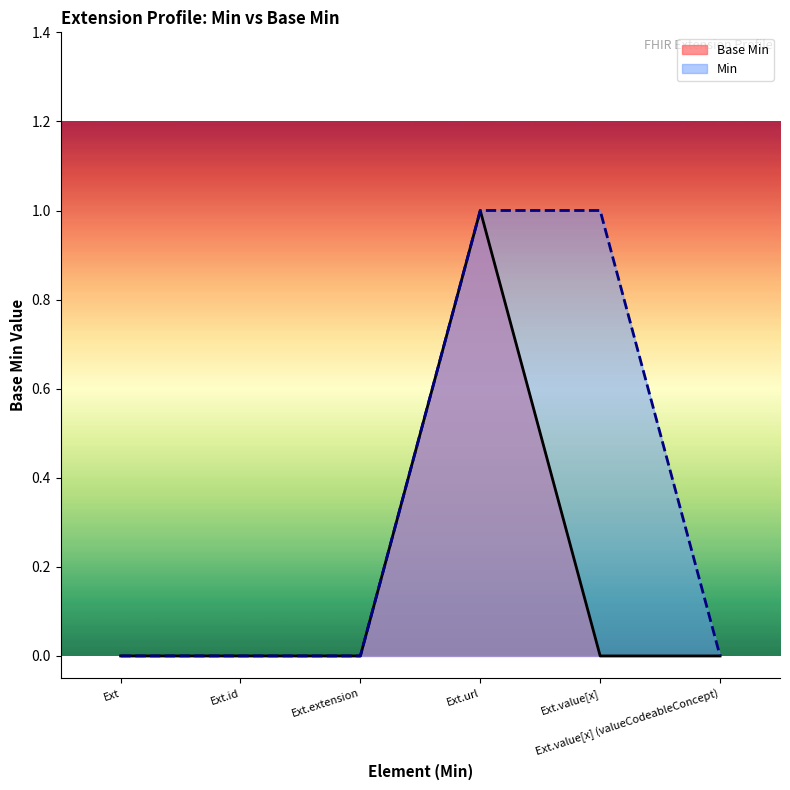

At how many categories does at least one series exceed 0?

2